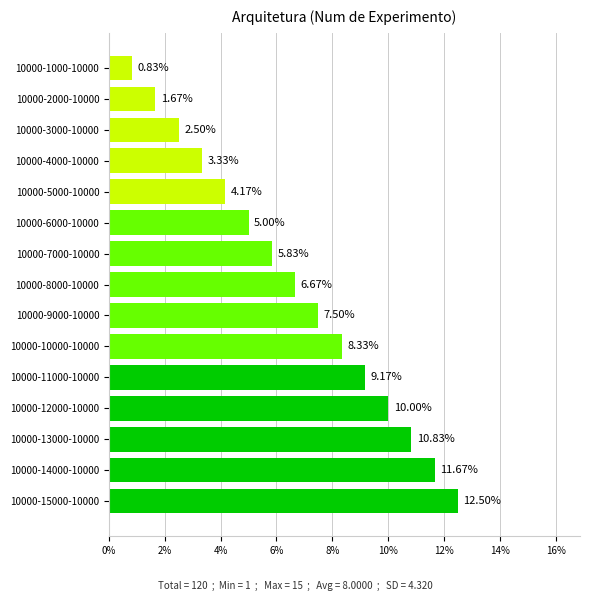

Count the number of values greater than 6.

8